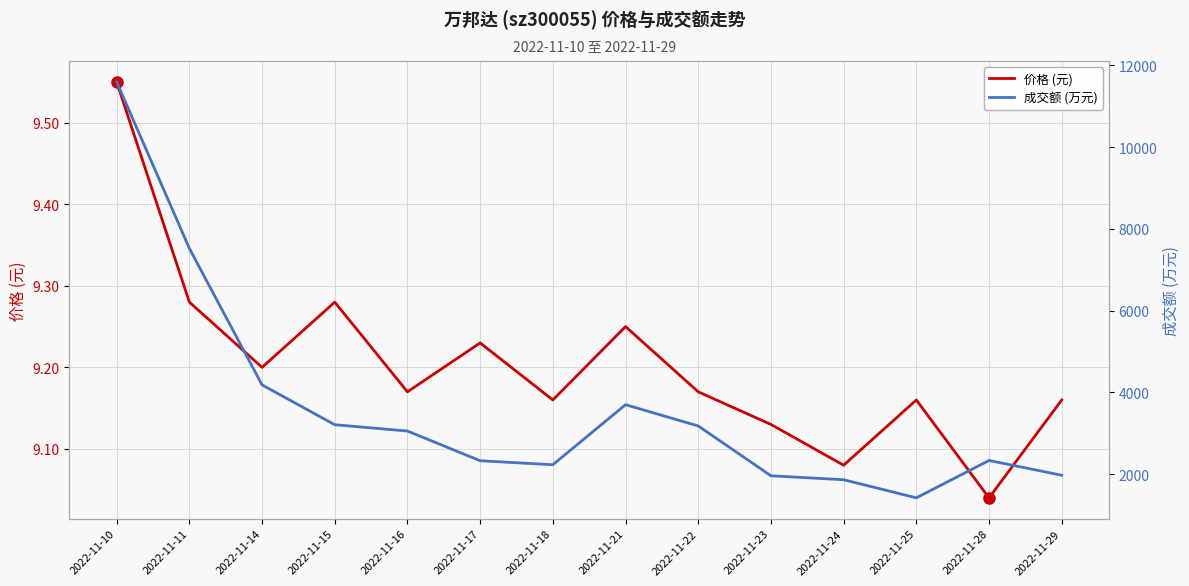

True or false: 成交额 (万元) has more than 0 points higher than both neighbors.

True